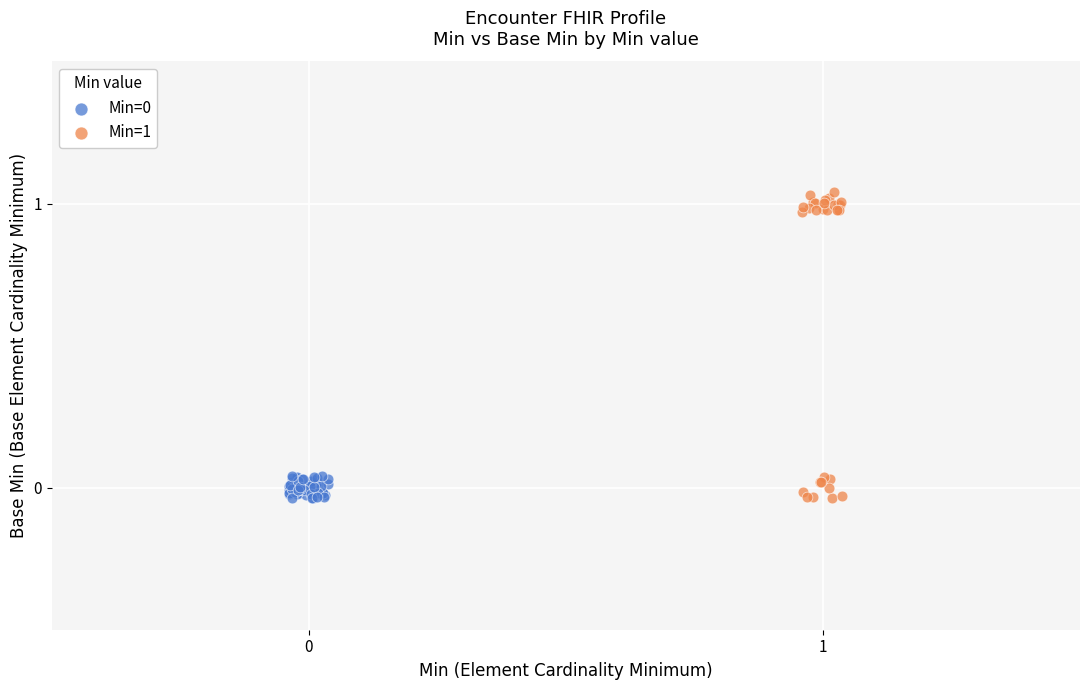

Which series has the largest Y range (max minus min)?

Min=1